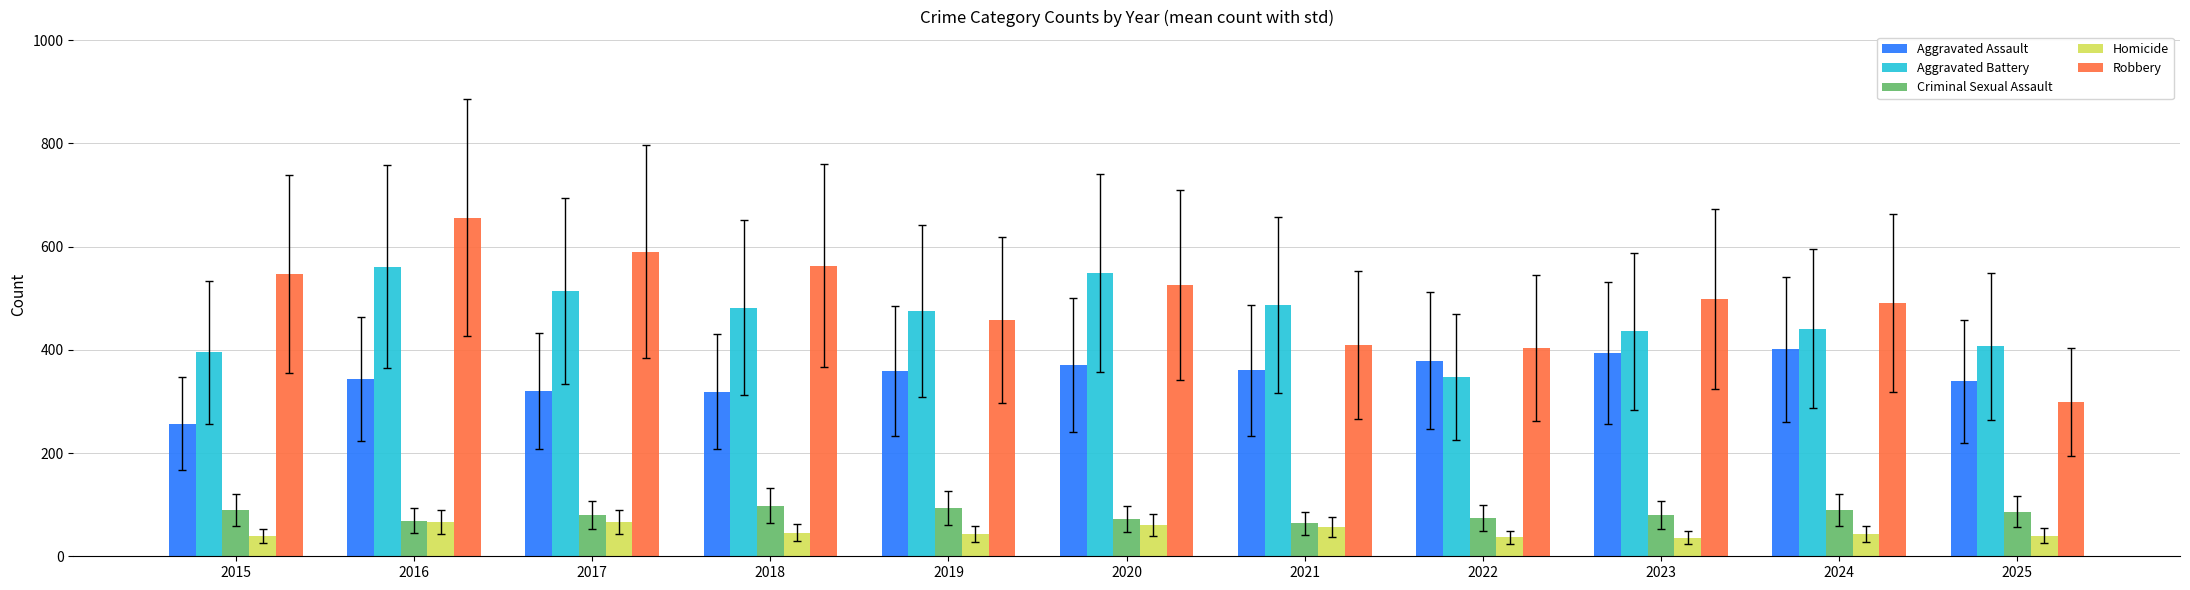

Does the chart contain any negative values?

No